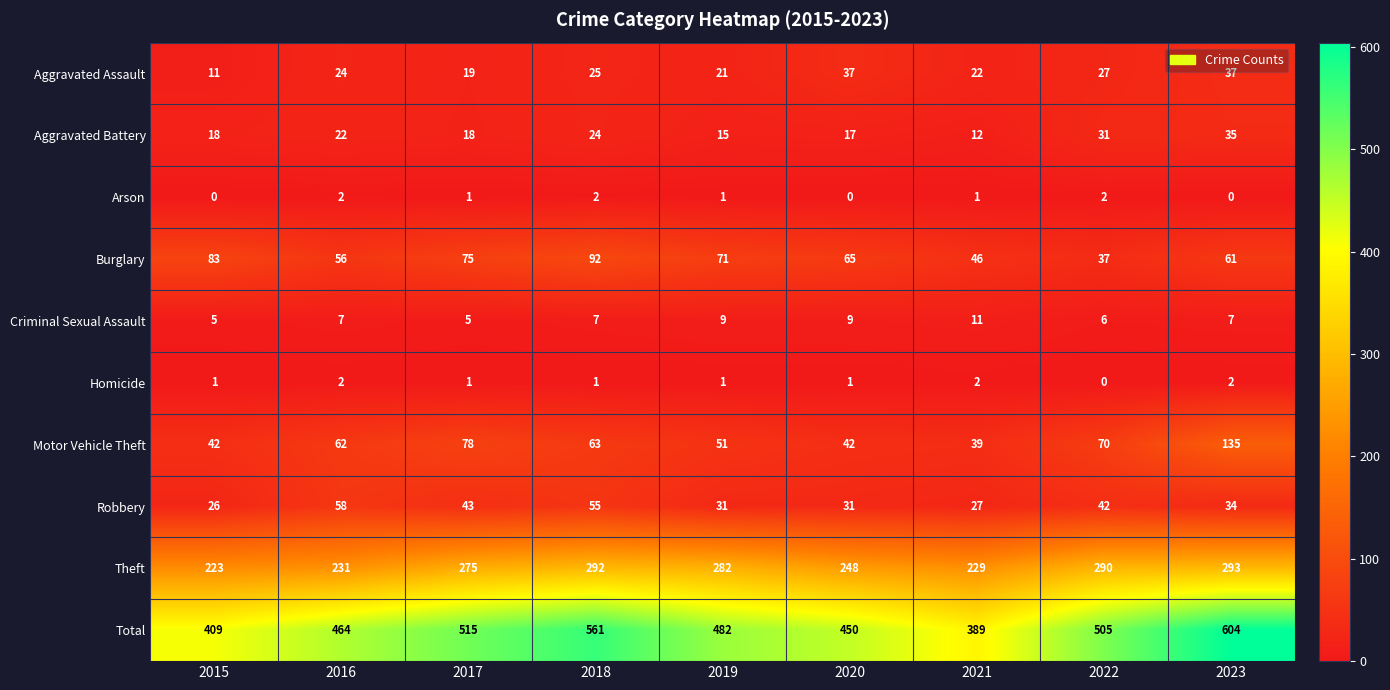

Which label corresponds to the largest value in the chart?

2023